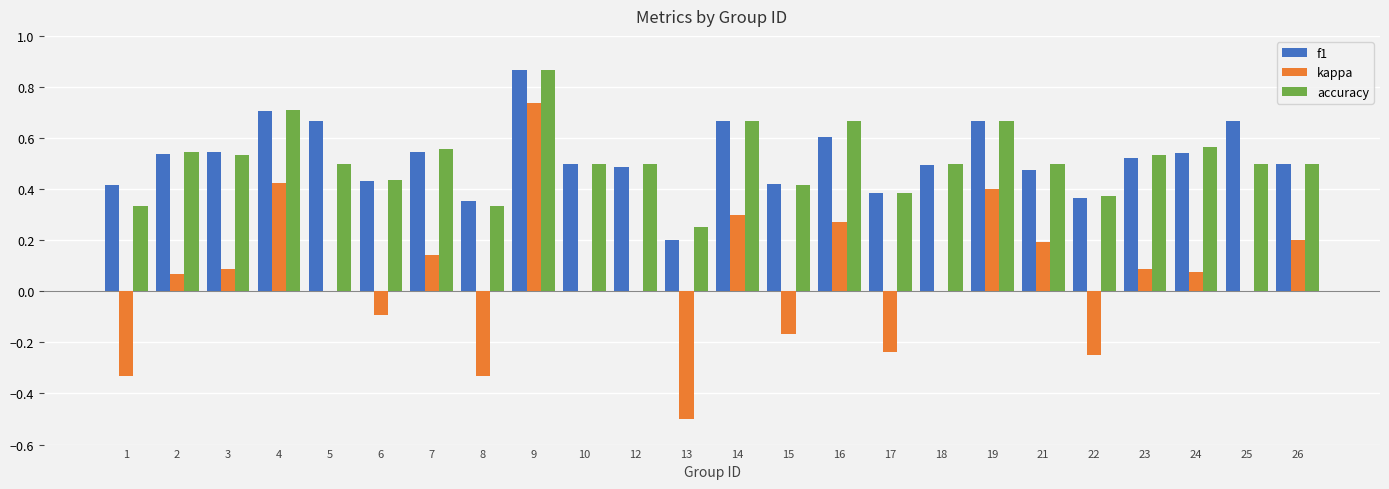

At which category is the sum across all series the highest?

9